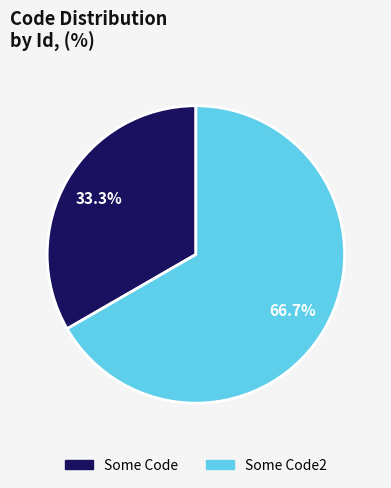

Is there a majority slice in this chart?

Yes